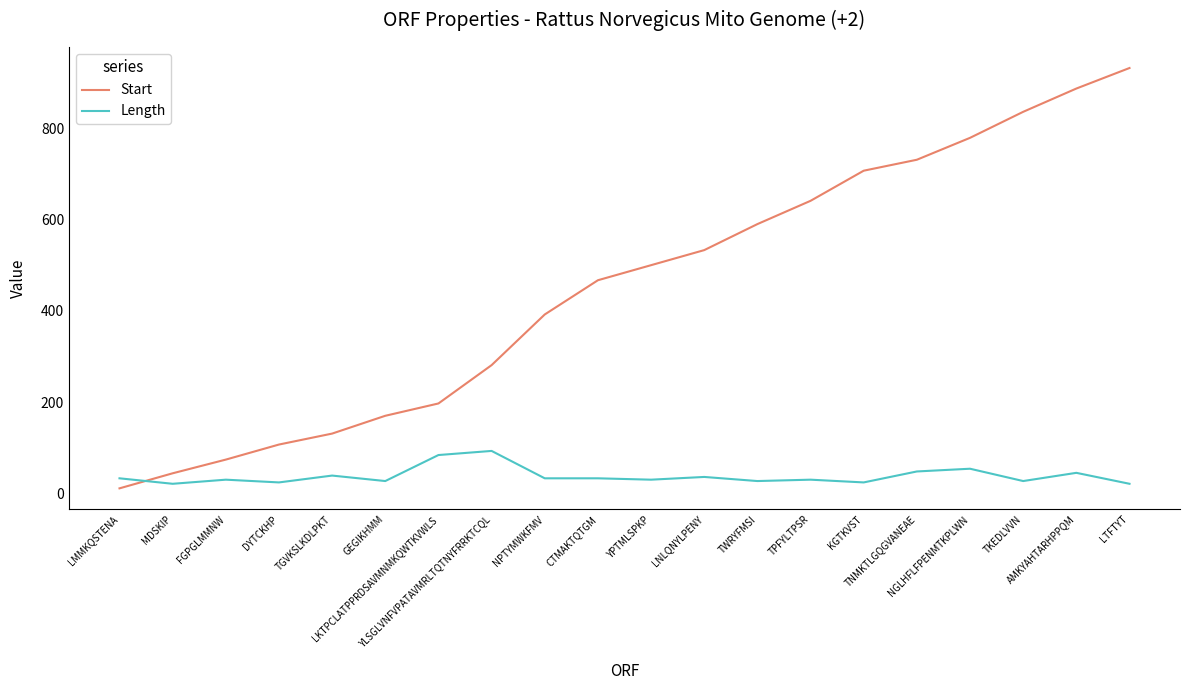

Which series has the largest range (max minus min)?

Start